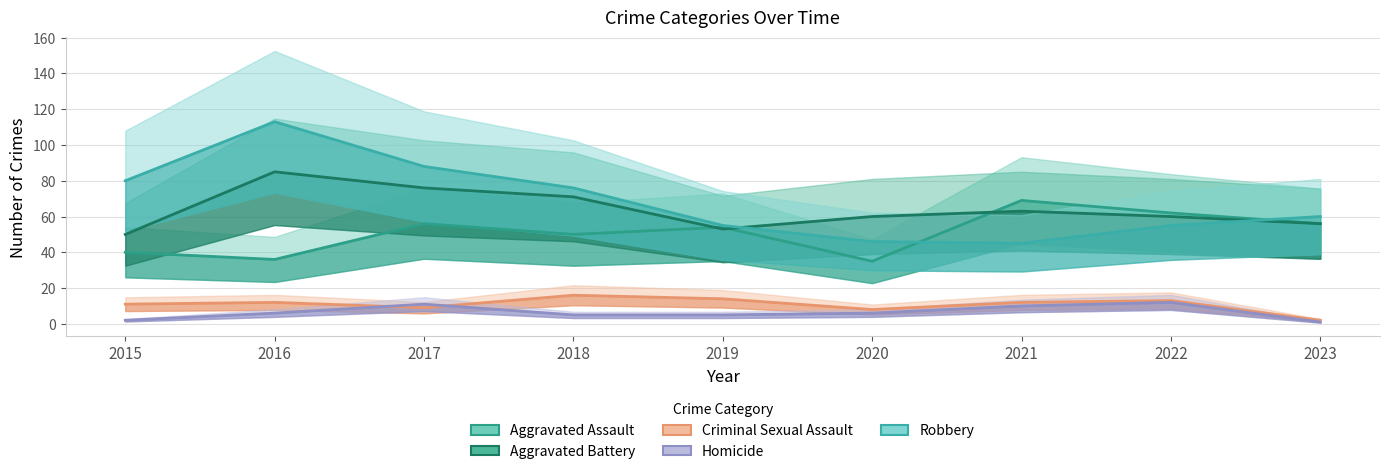

Which series has the widest spread of values?

Robbery